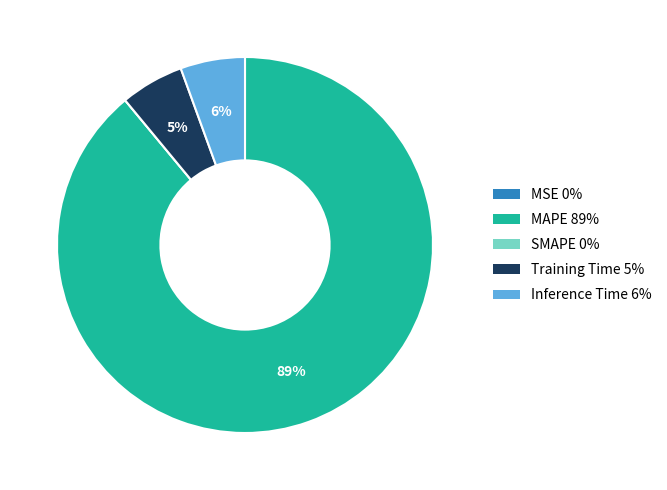

Which has a higher value, MAPE or Training Time?

MAPE